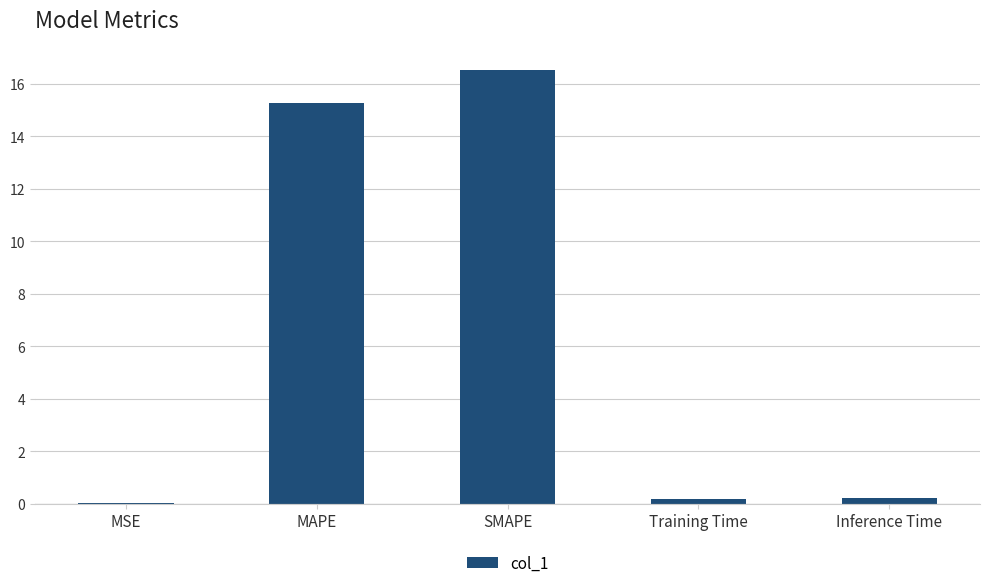

What is the maximum value shown in the chart?

16.5